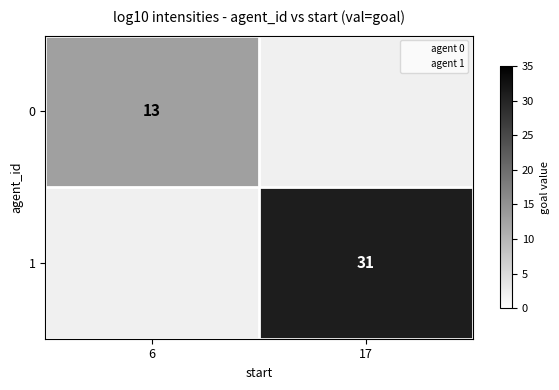

What is the maximum value shown in the chart?

31.0